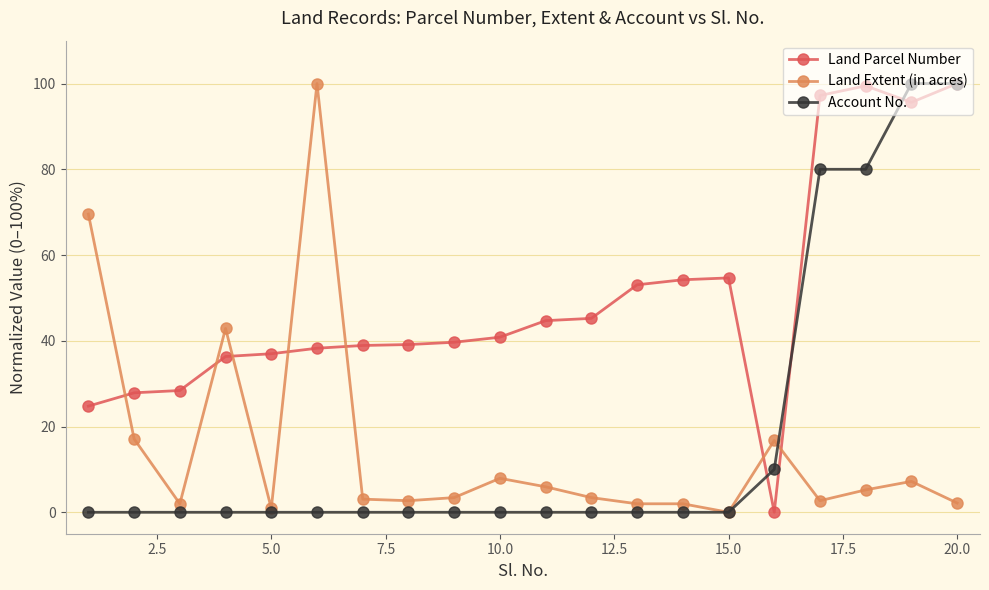

Is this an area chart (filled region under the line)?

No